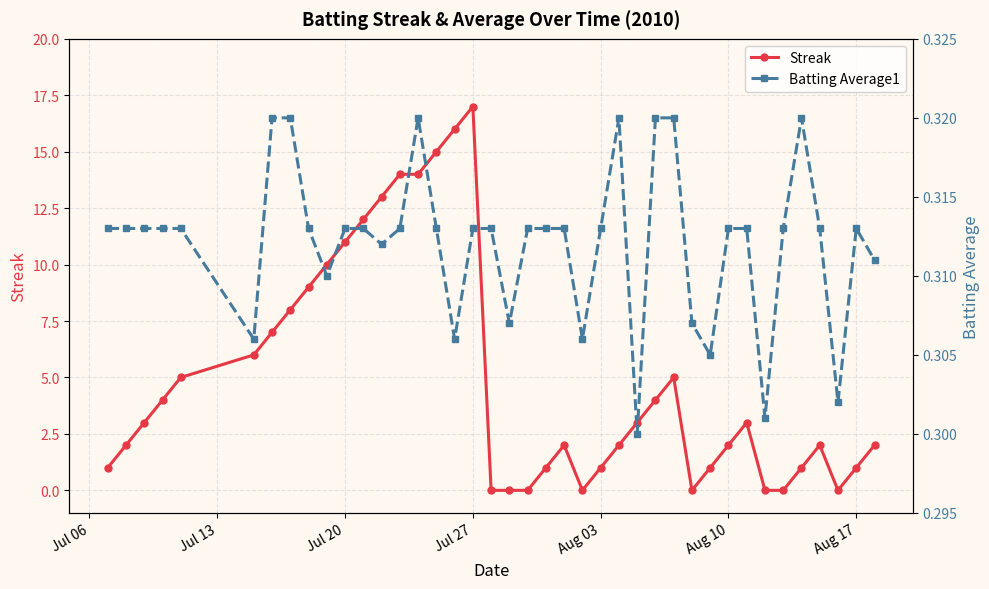

True or false: Streak has more than 0 interior local peaks.

True